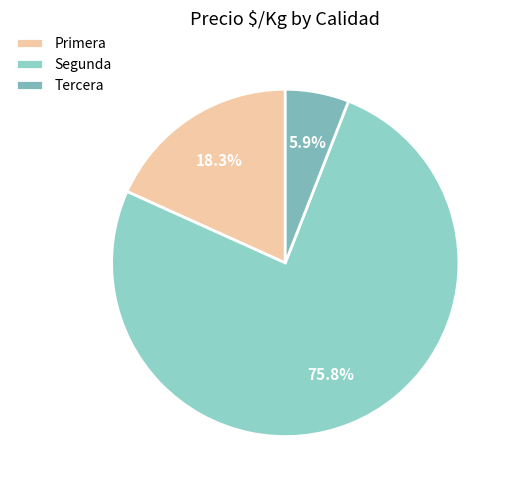

Which slice is the largest?

Segunda